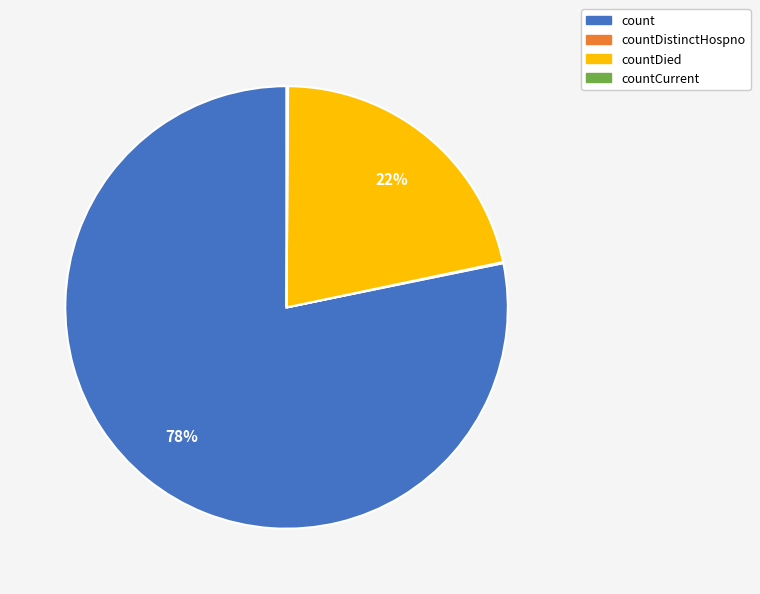

Does any single category account for the majority?

Yes